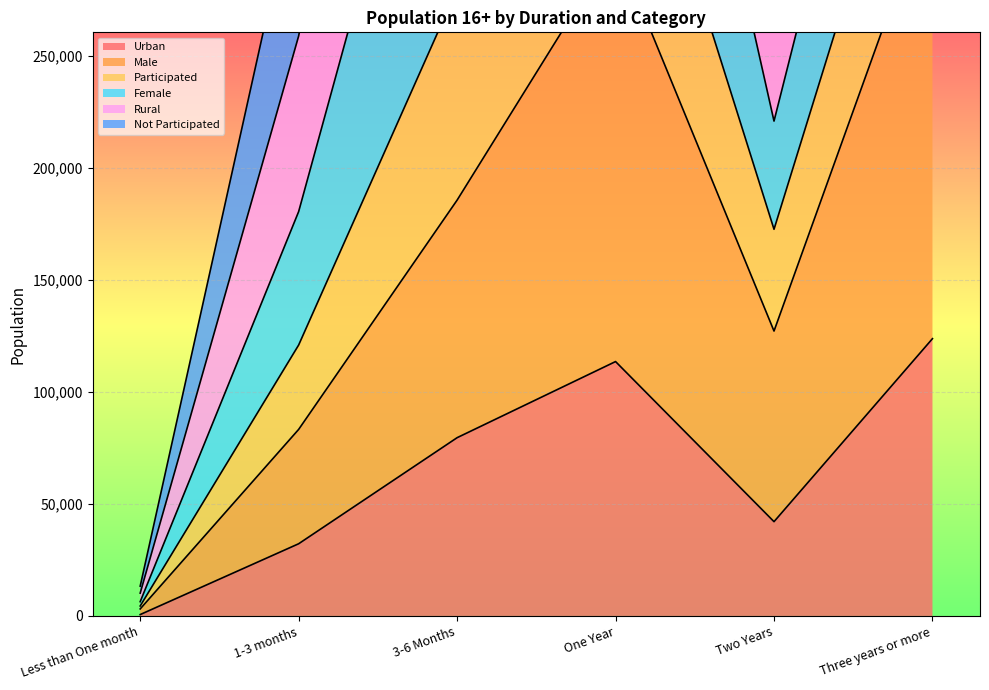

Which label corresponds to the smallest value in the chart?

Less than One month